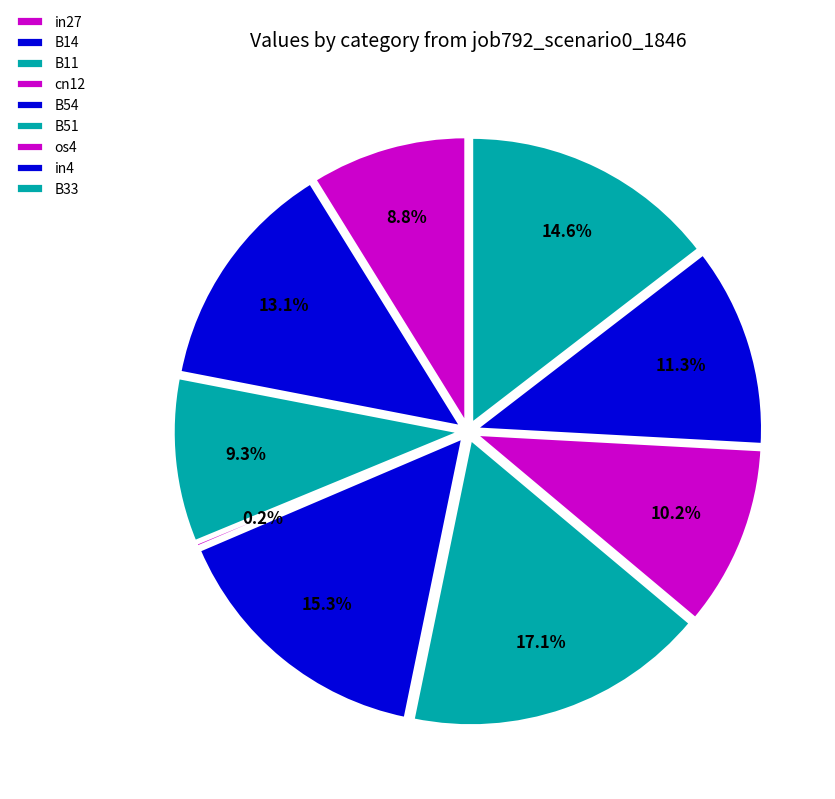

Rank the categories by value from lowest to highest.

cn12, in27, B11, os4, in4, B14, B33, B54, B51